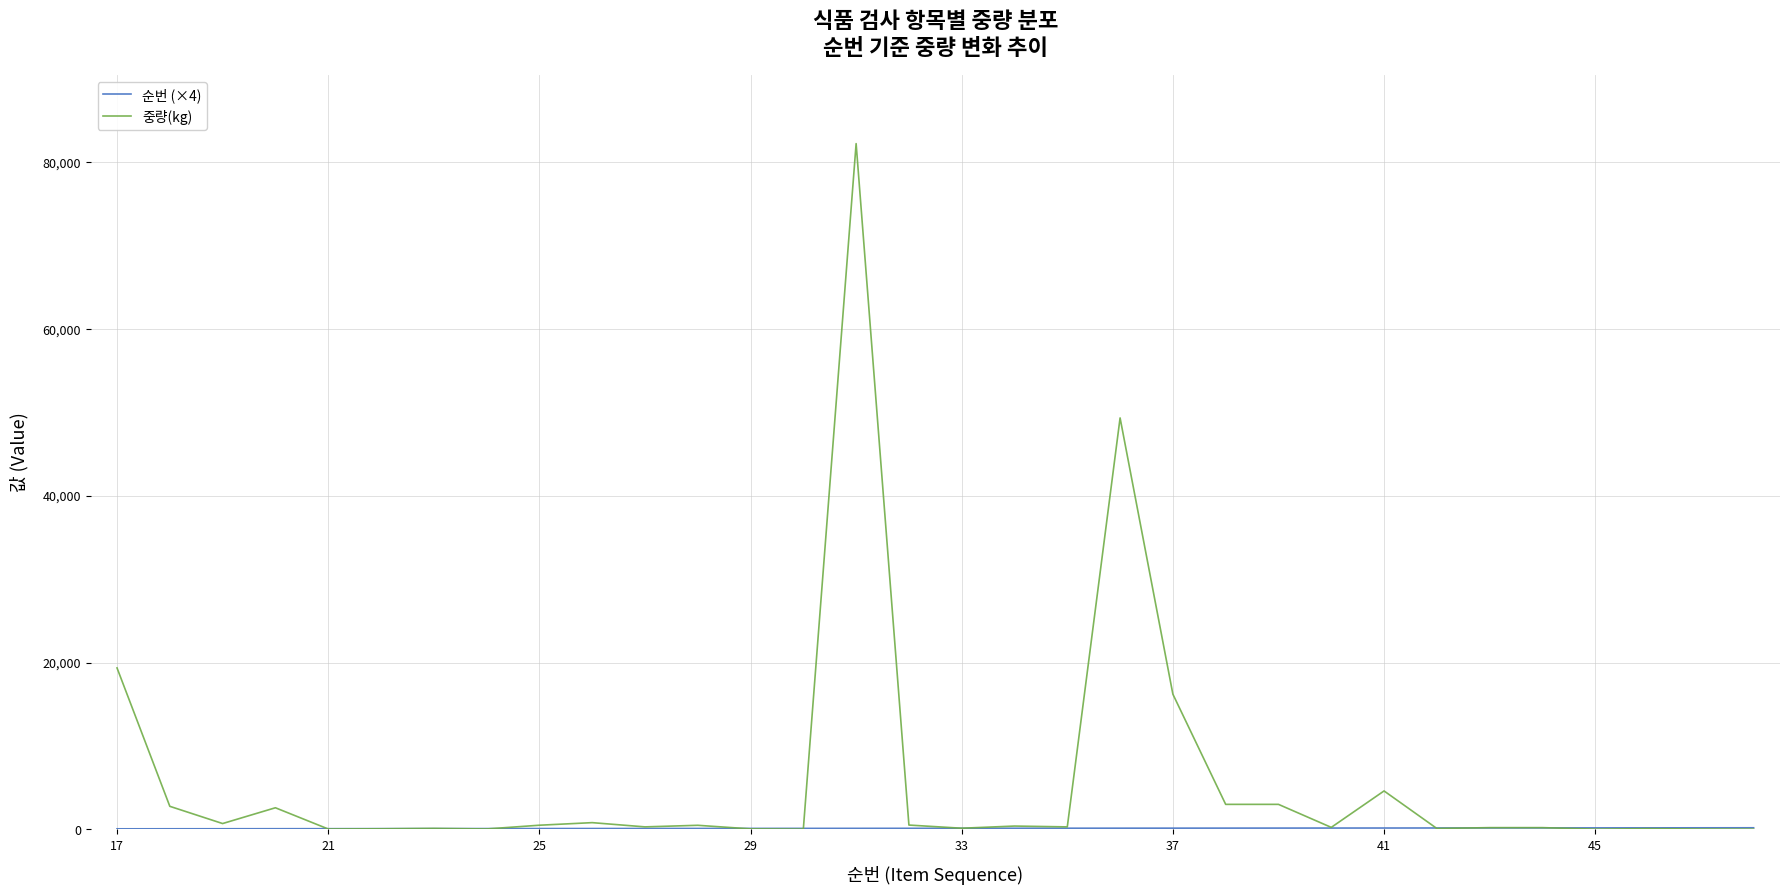

What is the maximum value shown in the chart?

82200.0